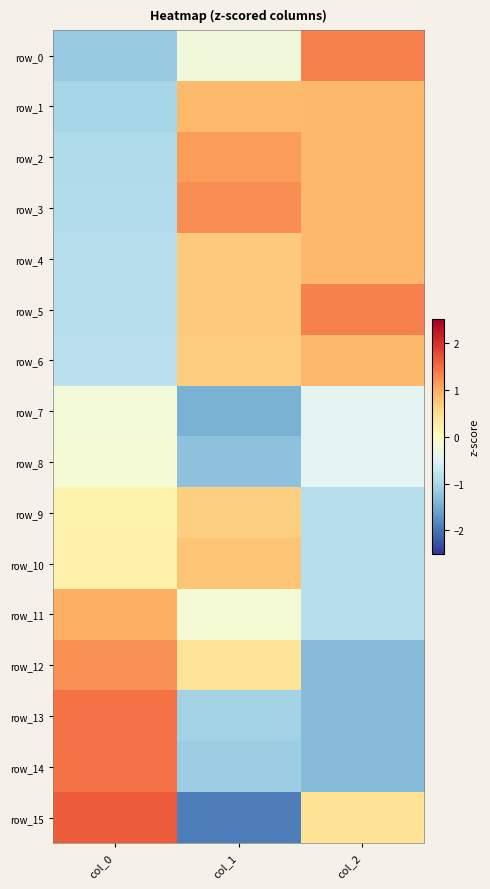

Rank the categories by row_7 value from highest to lowest.

col_0, col_2, col_1